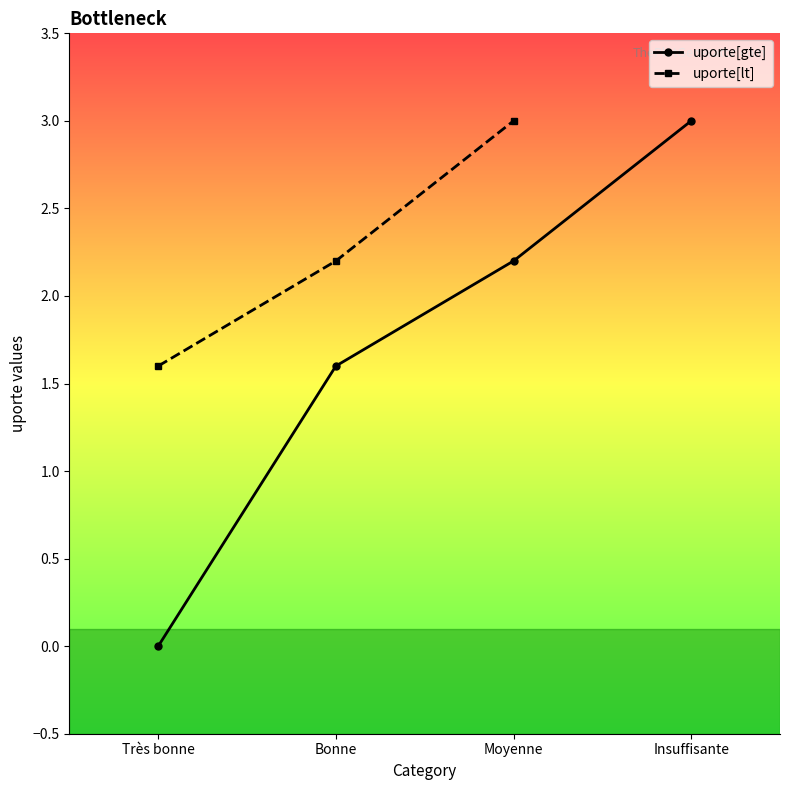

Which series has the widest spread of values?

uporte[gte]